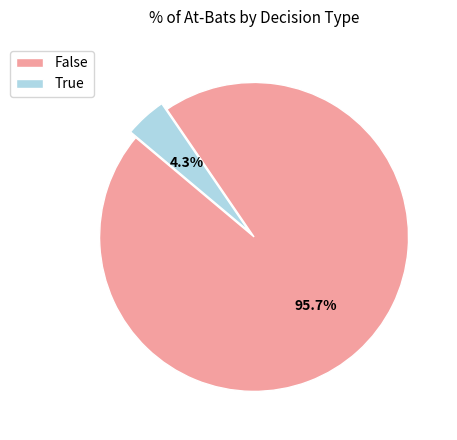

Which category has the biggest portion of the pie?

False